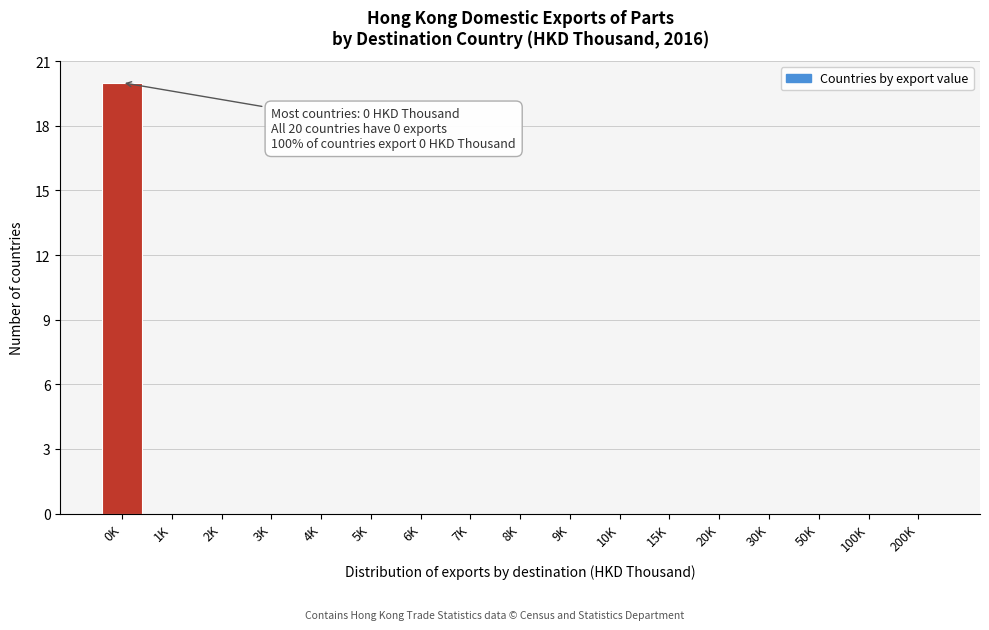

Reading left to right, transcribe all the data shown in this chart.

0K=20	1K=0	2K=0	3K=0	4K=0	5K=0	6K=0	7K=0	8K=0	9K=0	10K=0	15K=0	20K=0	30K=0	50K=0	100K=0	200K=0